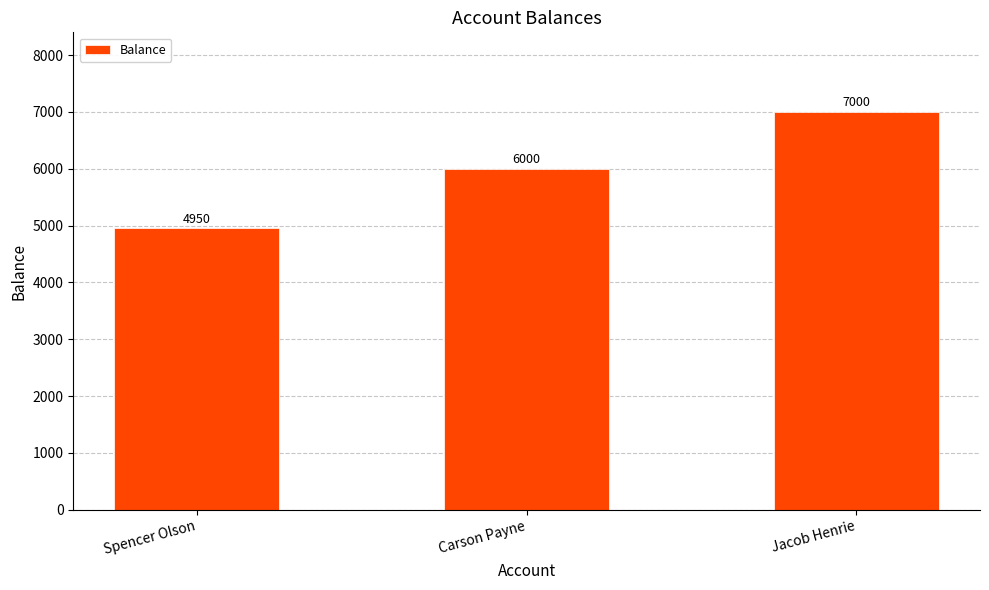

How many categories are shown in the chart?

3